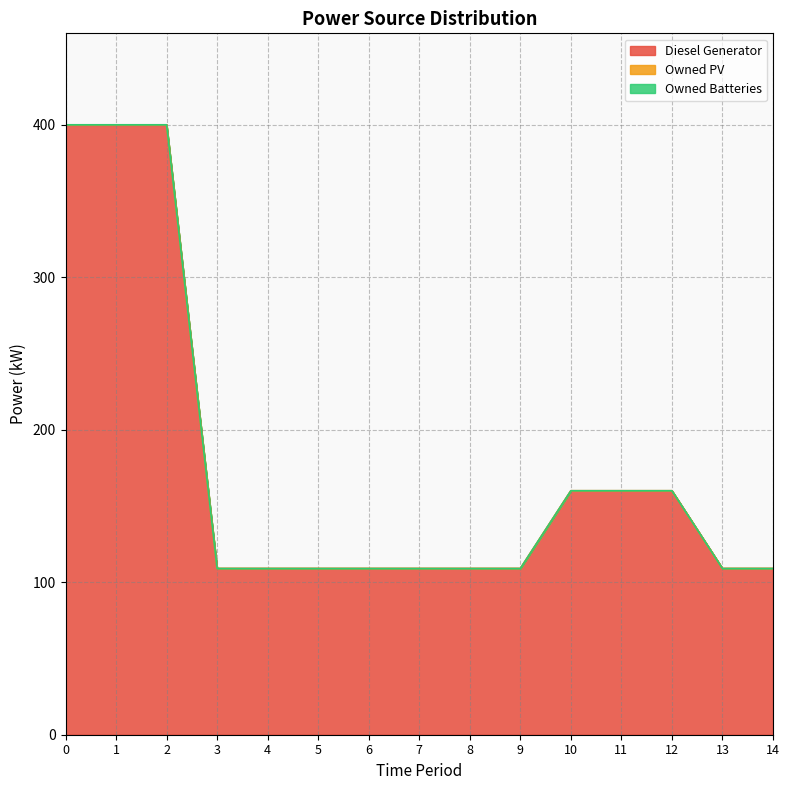

True or false: Owned Batteries has more than 2 points higher than both neighbors.

False